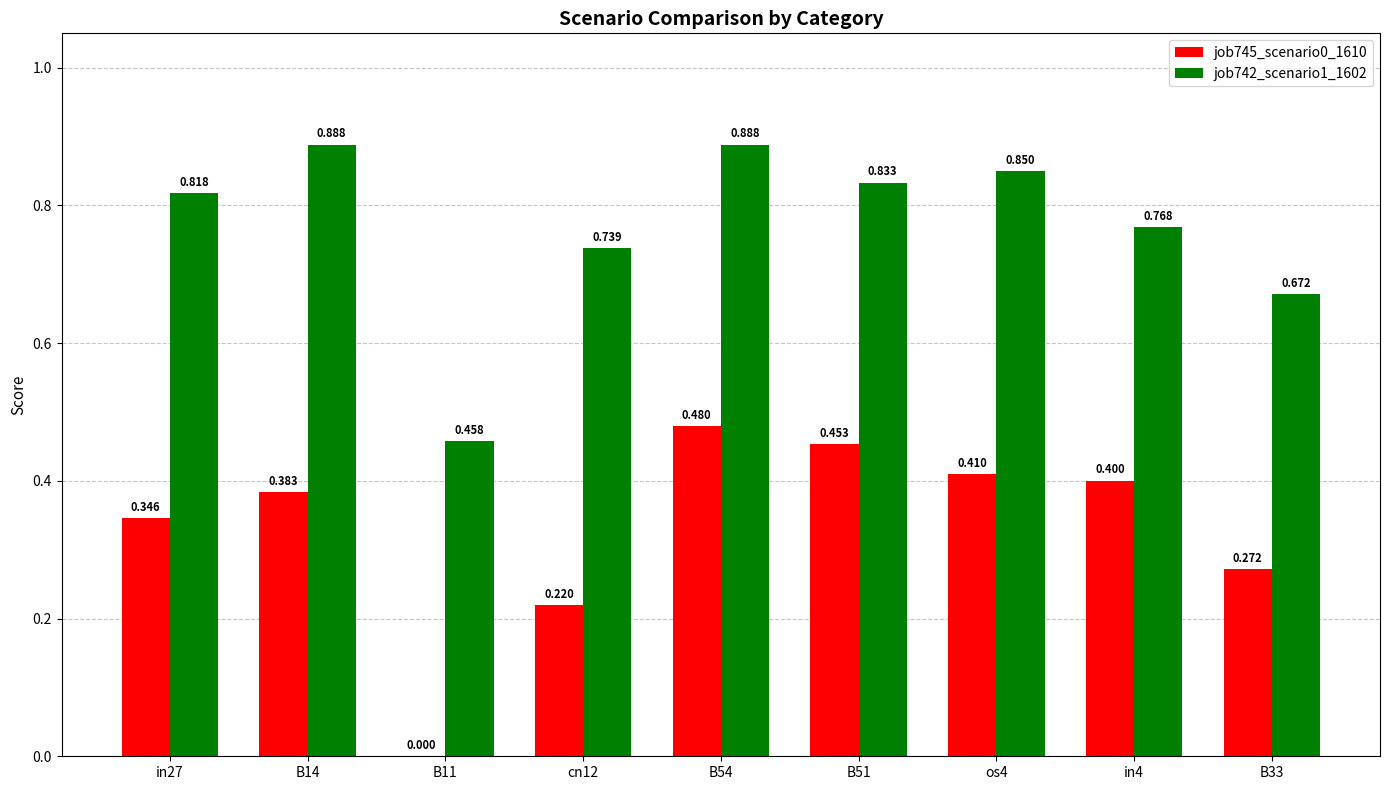

What is the sum of the job742_scenario1_1602 values at in27 and cn12?

1.6